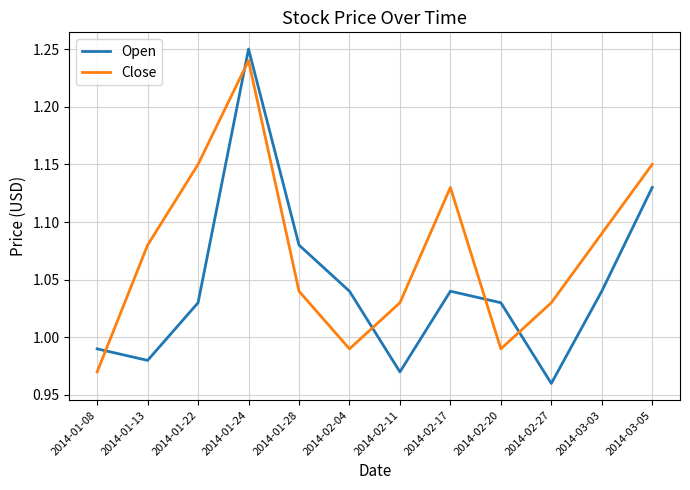

List the series in order of their overall mean, lowest first.

Open, Close